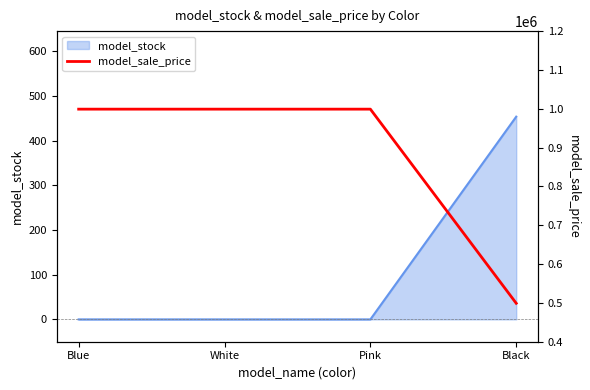

True or false: model_stock has a value of -170 at White.

False